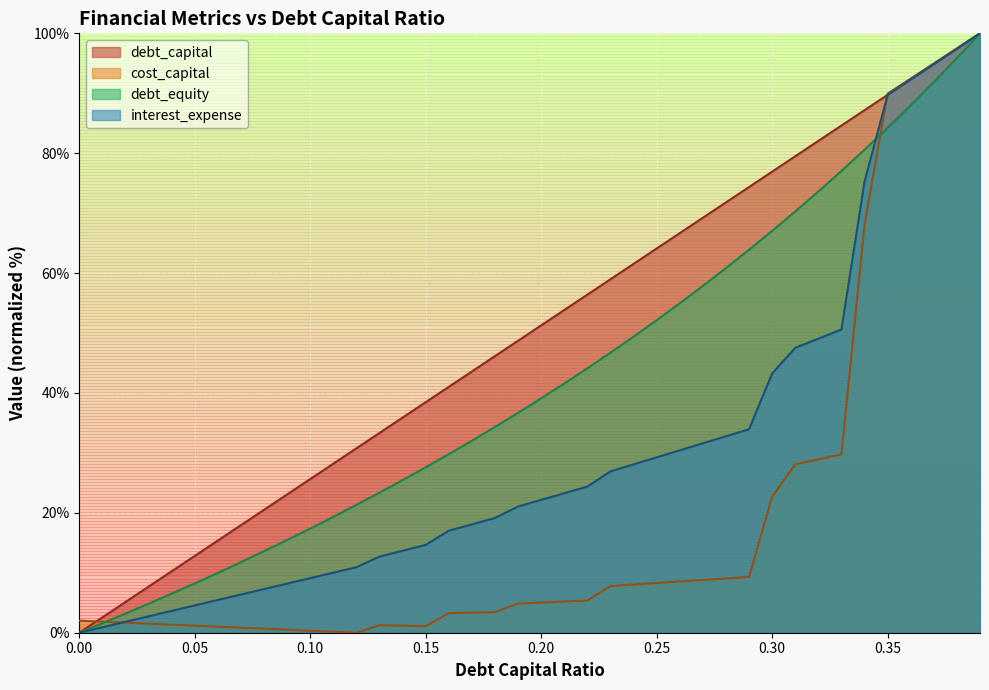

What is the label of the 21st point from the right?

0.19